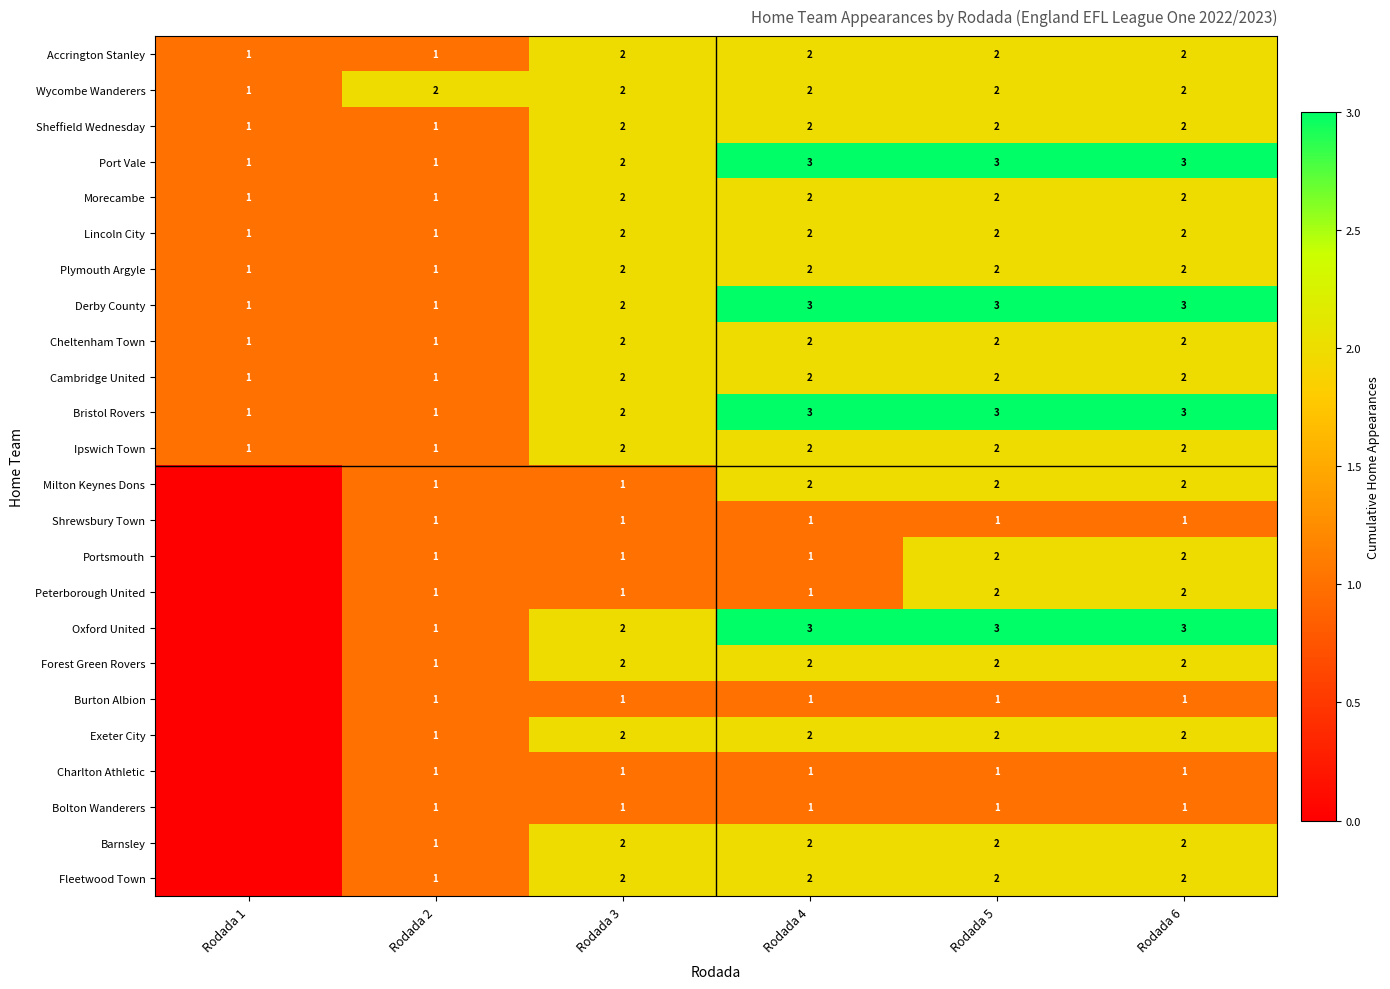

The value of Milton Keynes Dons at Rodada 3 is 1. True or false?

True